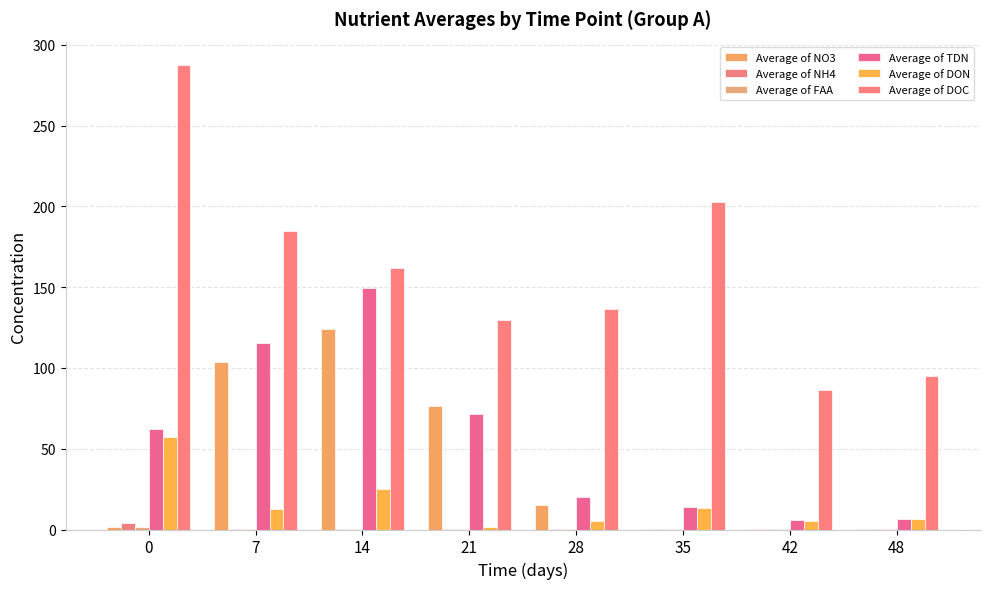

Does the chart contain stacked bars?

No